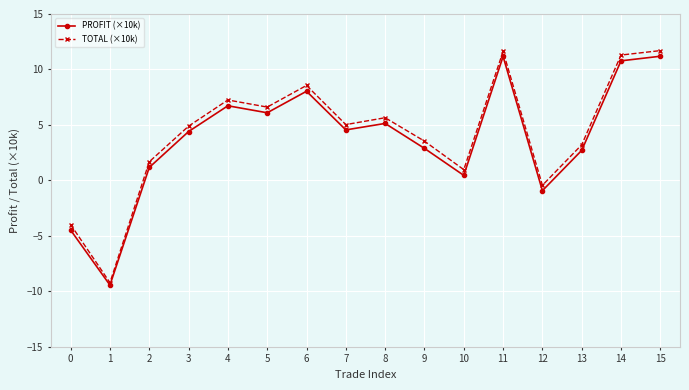

How many lines are shown in the chart?

2